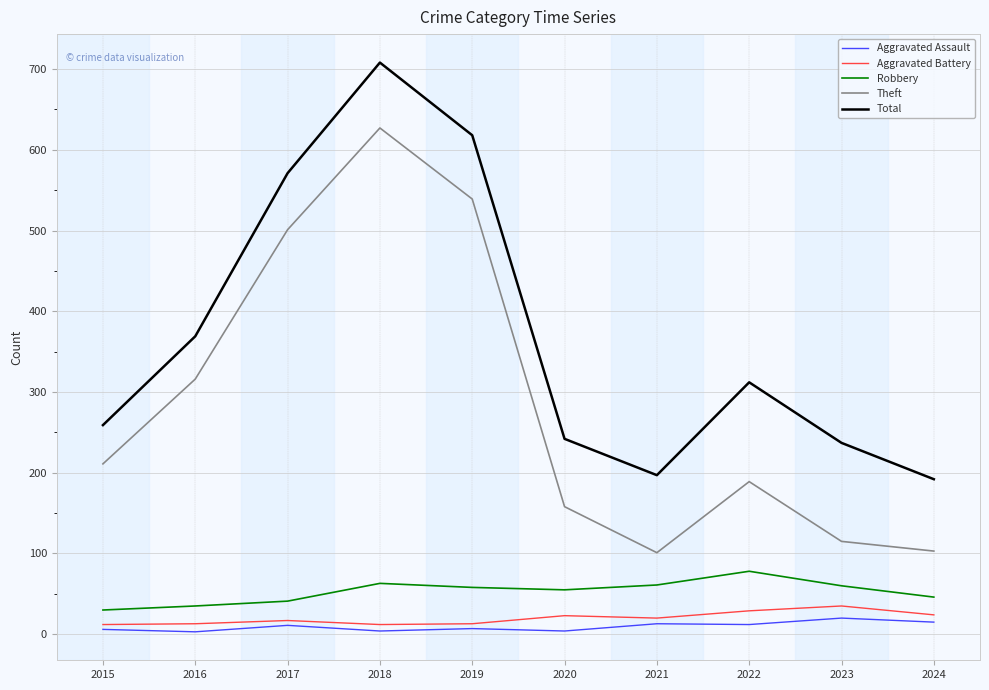

How many distinct data groups are displayed?

5